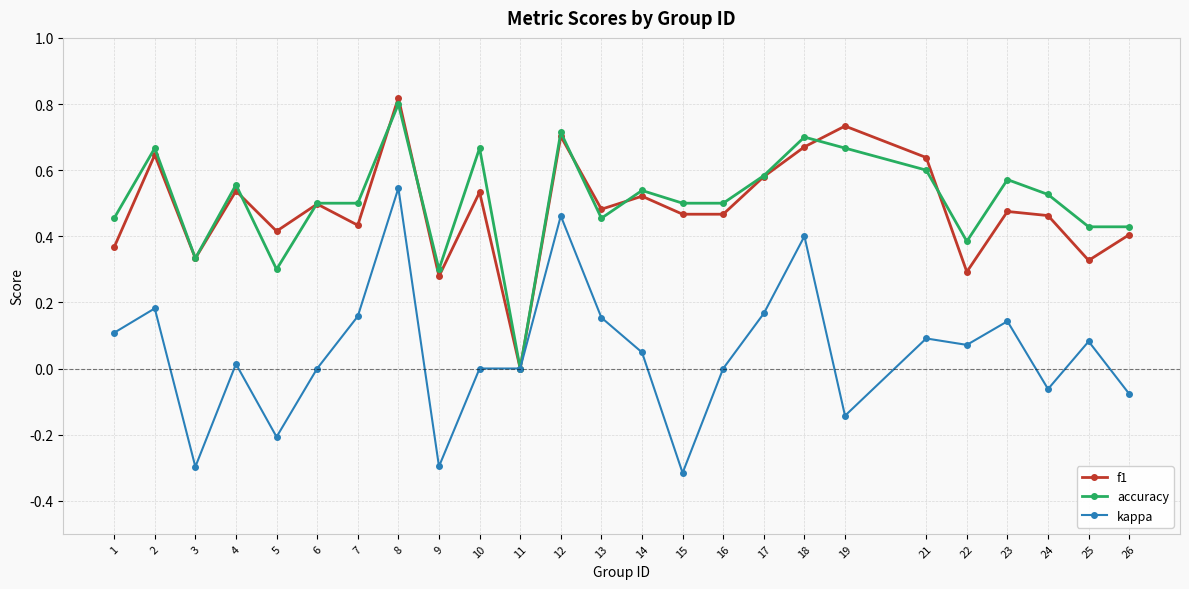

What is the sum of all accuracy values?

12.7